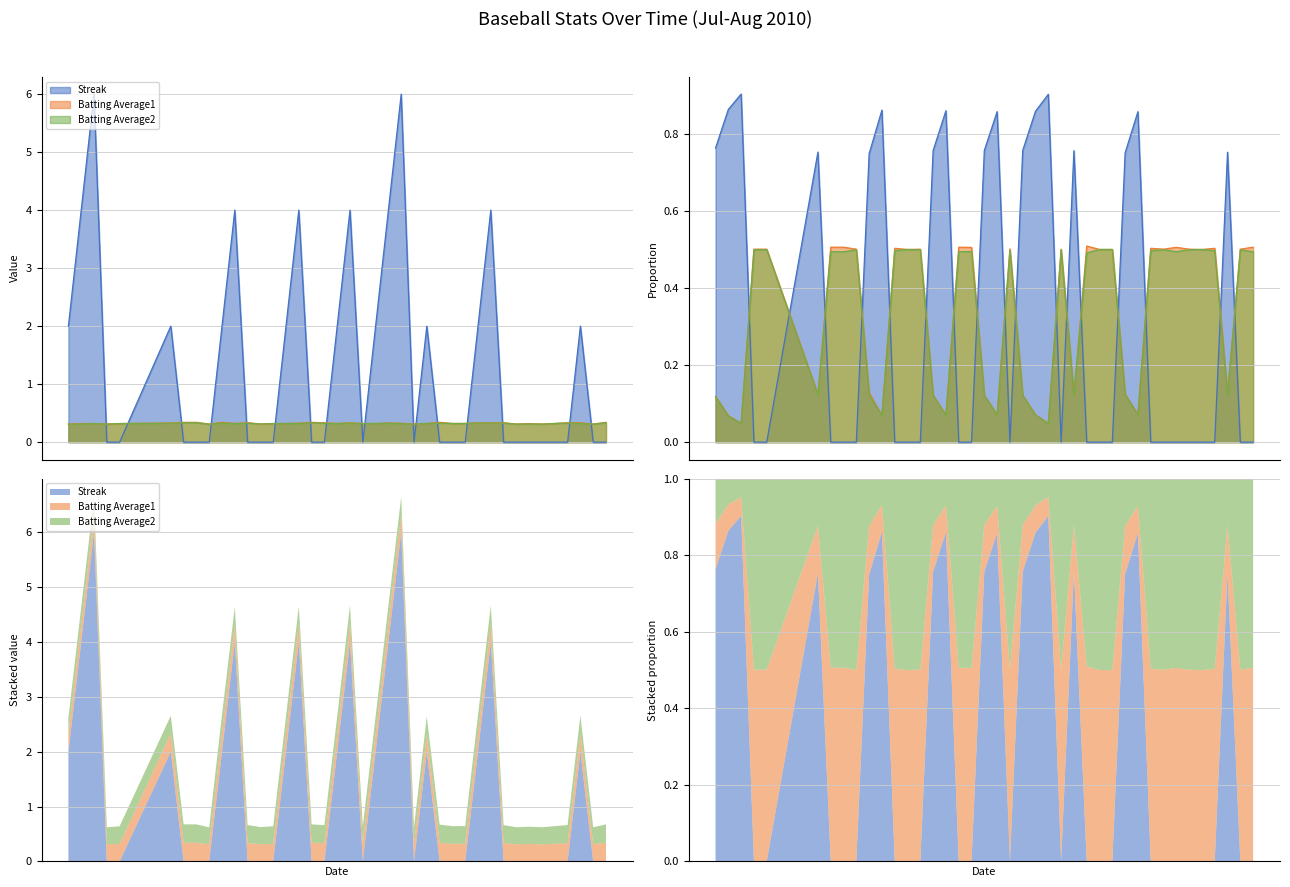

At which category is the sum across all series the highest?

2010-08-02